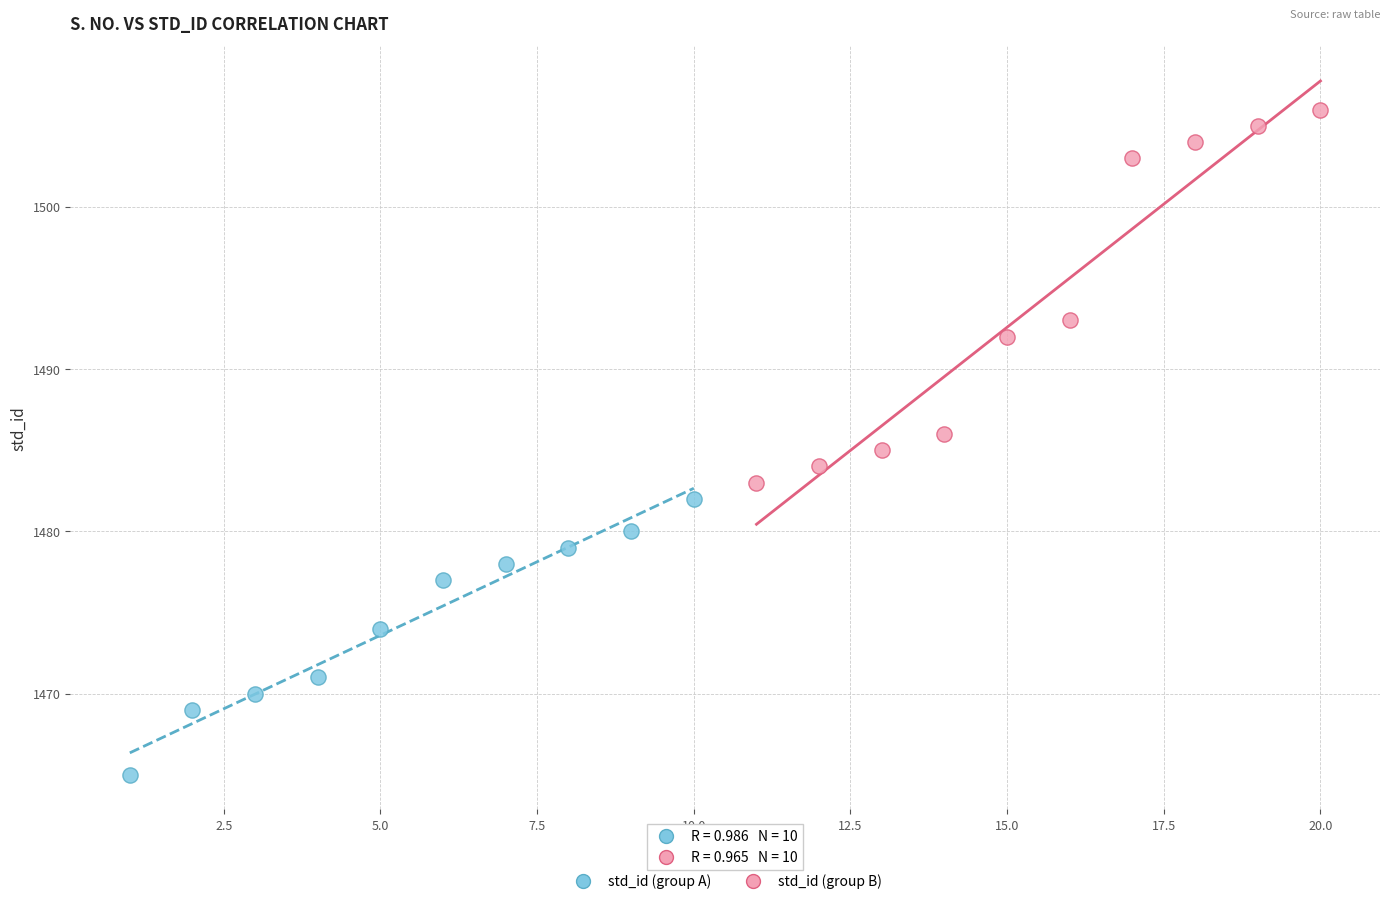

Which series contains the highest Y value?

std_id (group B)